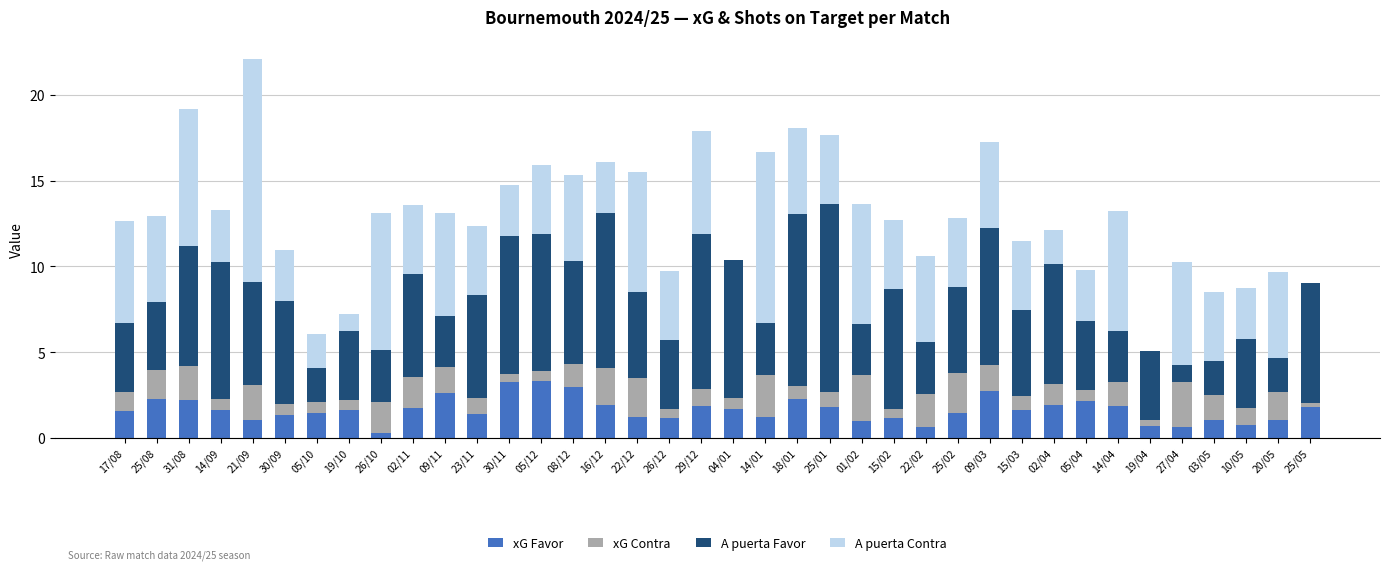

Is it true that xG Favor equals 2.8 at 02/11?

False